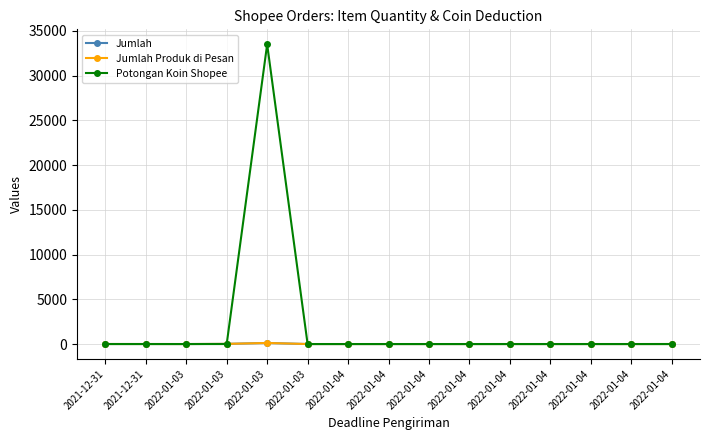

Is this an area chart (filled region under the line)?

No